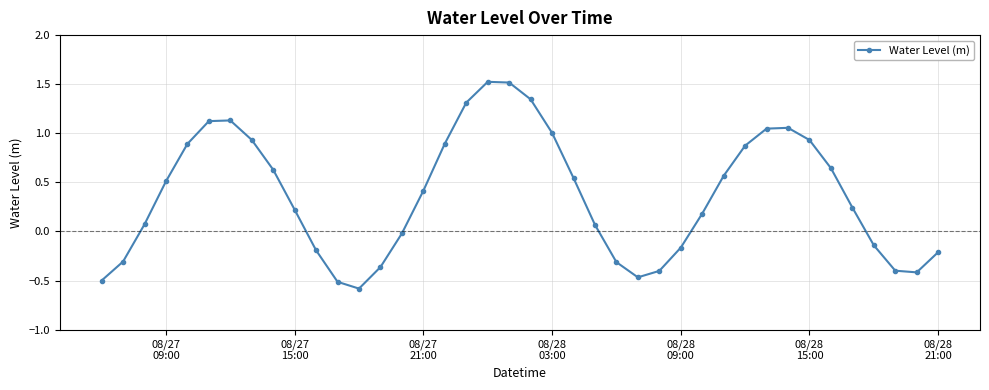

True or false: the data has more than 0 interior local peaks.

True